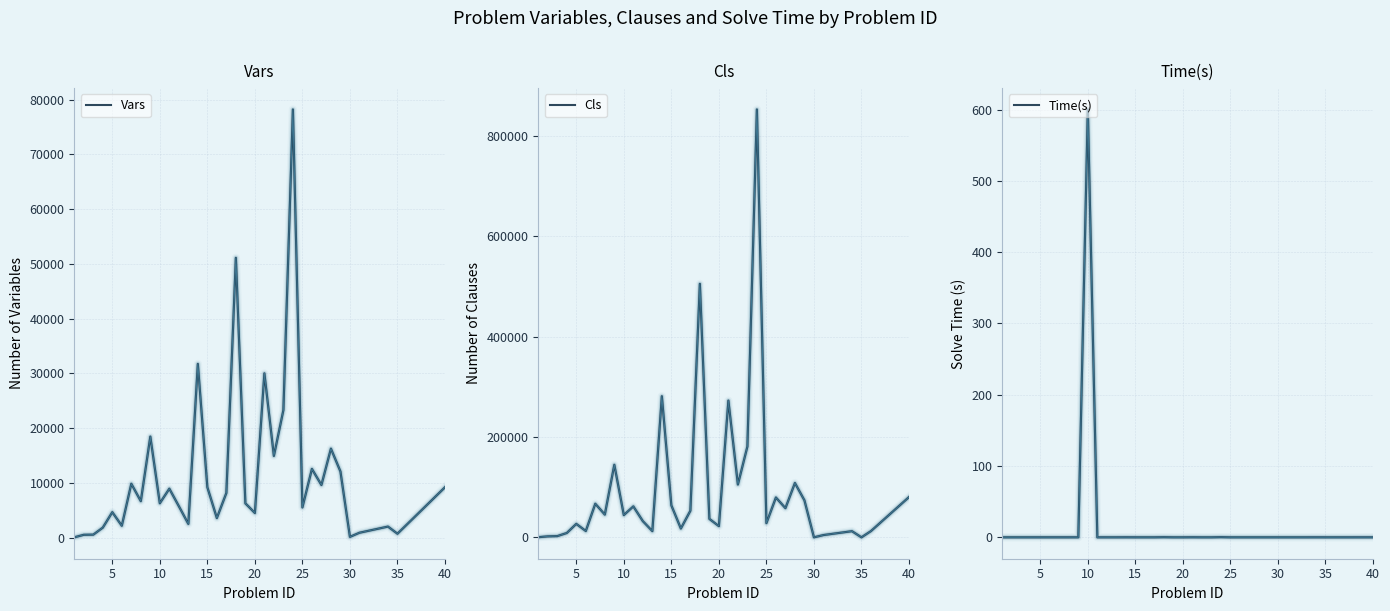

Reading left to right, transcribe all the data shown in this chart.

Vars: 93.0	555.0	582.0	1862.0	4680.0	2210.0	9867.0	6699.0	18473.0	6315.0	8967.0	5780.0	2547.0	31740.0	9240.0	3612.0	8190.0	51102.0	6300.0	4536.0	30015.0	14958.0	23320.0	78185.0	5562.0	12575.0	9648.0	16275.0	12114.0	180.0	930.0	1305.0	1680.0	2055.0	752.0	2448.0	4144.0	5840.0	7536.0	9232.0
Cls: 211.0	1947.0	2448.0	8641.0	26797.0	12633.0	66951.0	45390.0	144631.0	44407.0	61670.0	32280.0	12423.0	281317.0	63732.0	17604.0	52970.0	505401.0	36740.0	22344.0	272607.0	105336.0	181144.0	853147.0	28281.0	79380.0	58192.0	108290.0	73758.0	0.0	4524.0	7101.0	9678.0	12255.0	0.0	12484.0	29432.0	46380.0	63328.0	80276.0
Time(s): 0.0	0.0	0.0	0.0	0.0	0.0	0.0	0.0	0.0	600.0	0.0	0.0	0.0	0.0	0.0	0.0	0.0	0.2	0.0	0.0	0.1	0.0	0.0	0.2	0.0	0.0	0.0	0.0	0.0	0.0	0.0	0.0	0.0	0.0	0.0	0.0	0.0	0.0	0.0	0.0